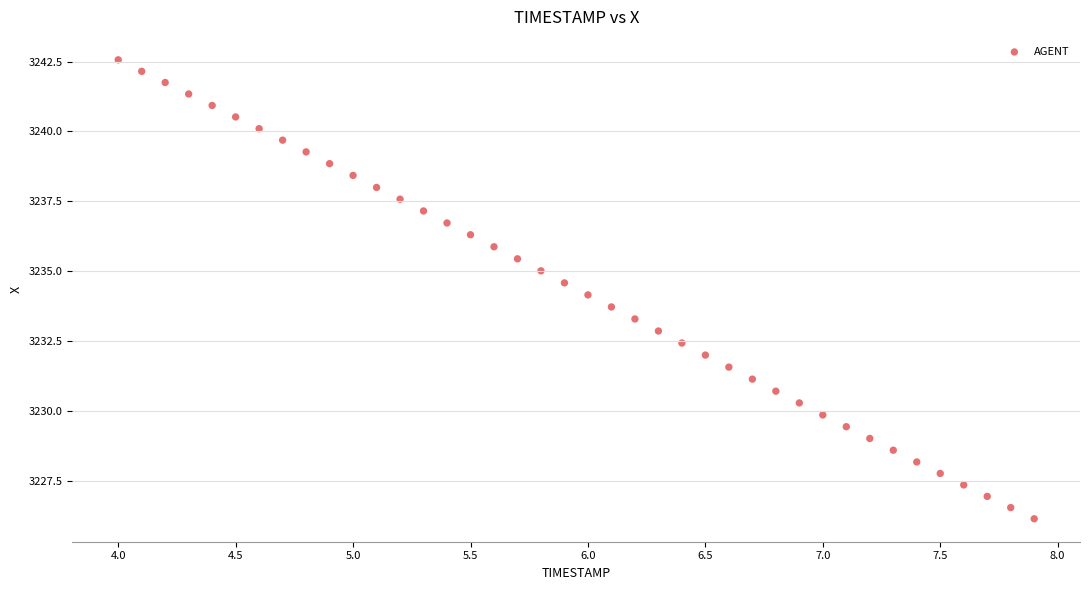

What is the range of X values (max minus min)?

3.9